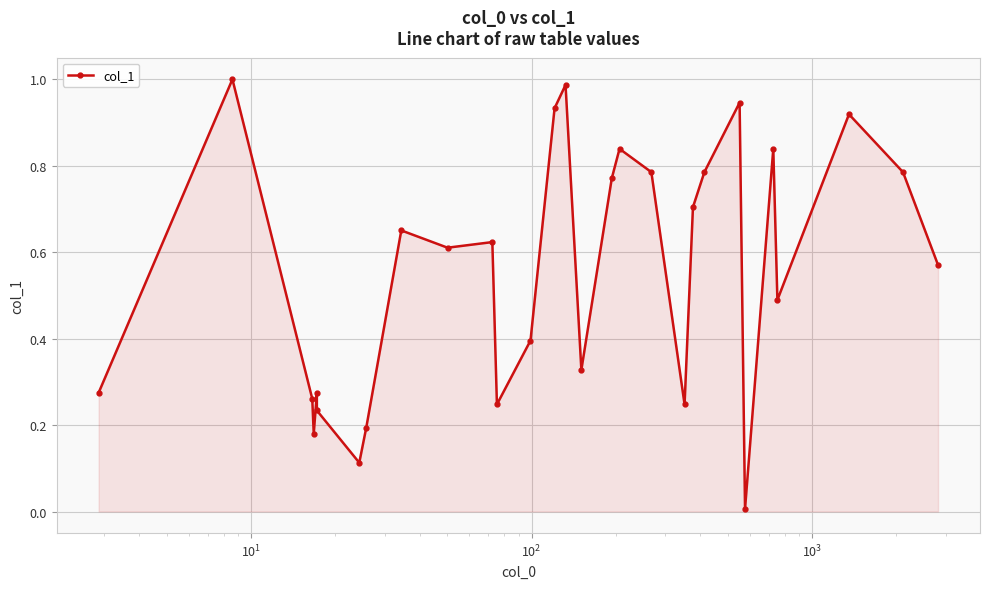

What is the maximum value shown in the chart?

1.0